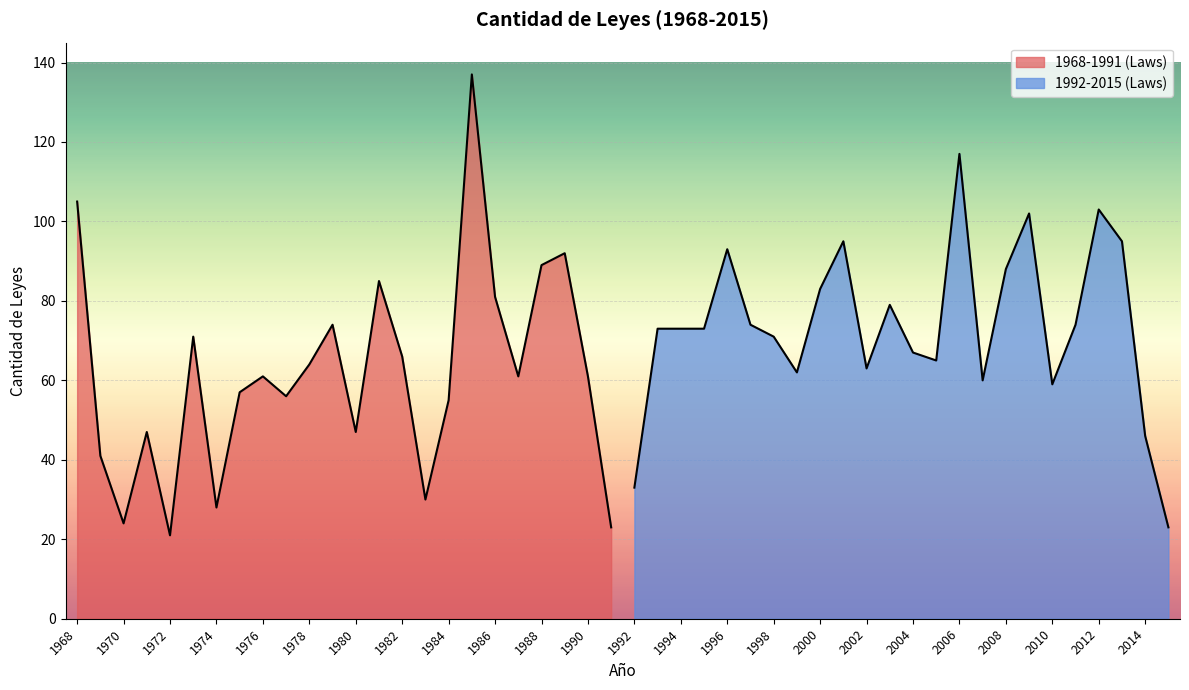

What is the value of the 1992-2015 (Laws) point at the 6th from the left?

74